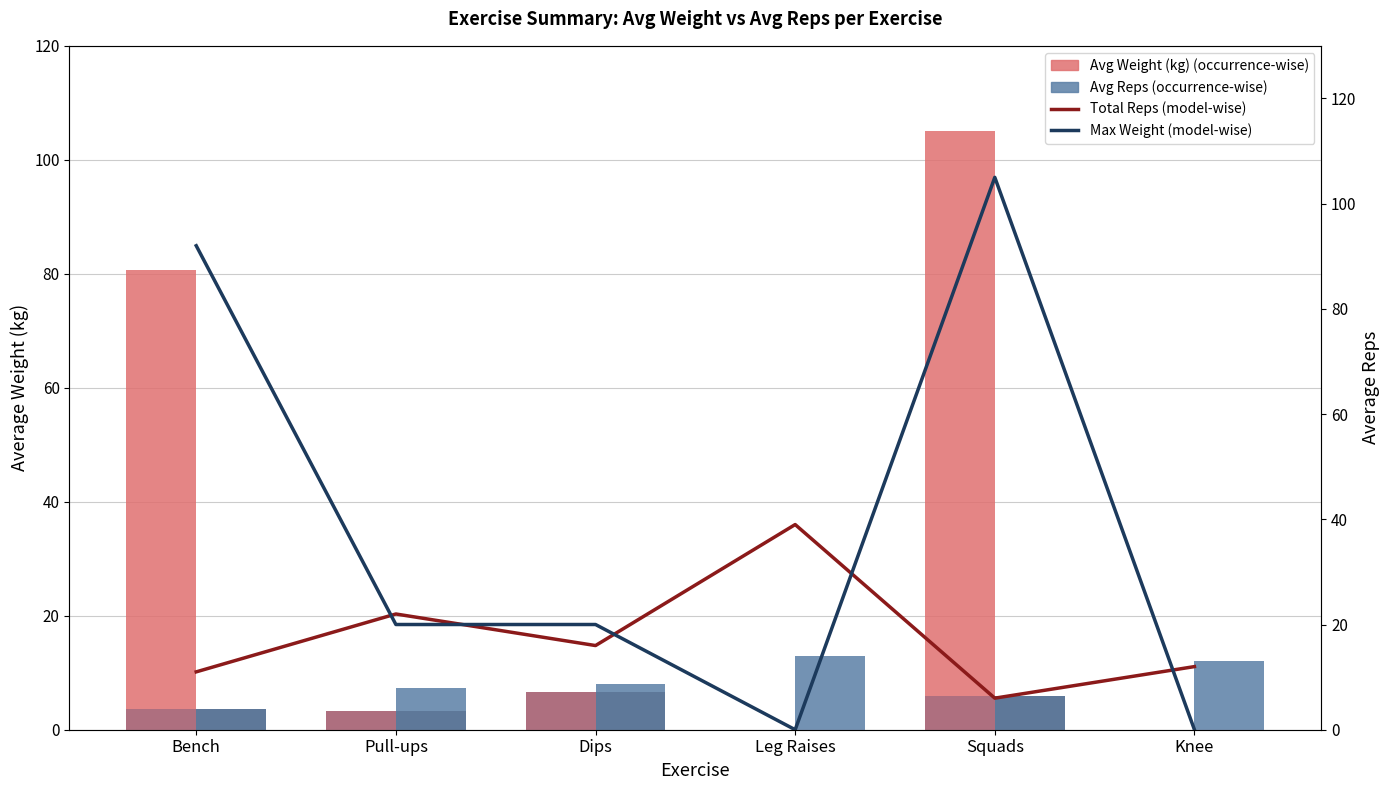

How many Max Weight (model-wise) values are between 0 and 92?

5